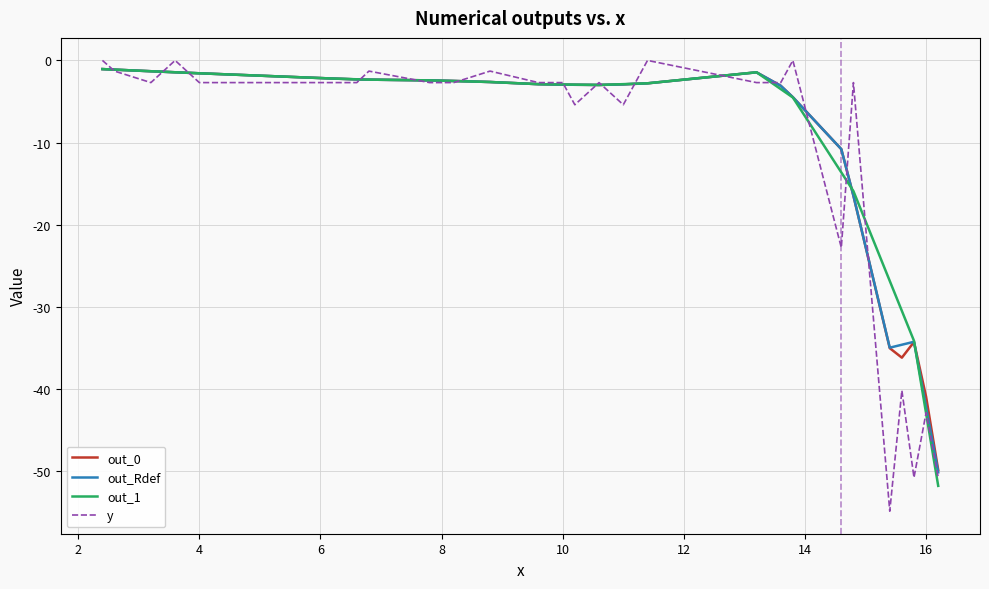

Which series has the largest range (max minus min)?

y